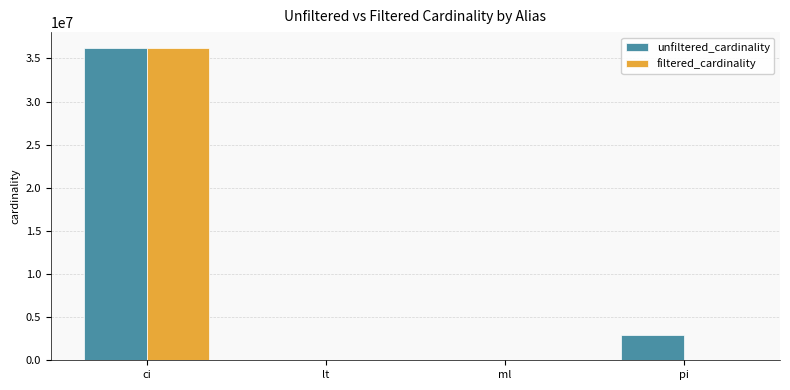

At which label does unfiltered_cardinality first exceed 2963664?

ci